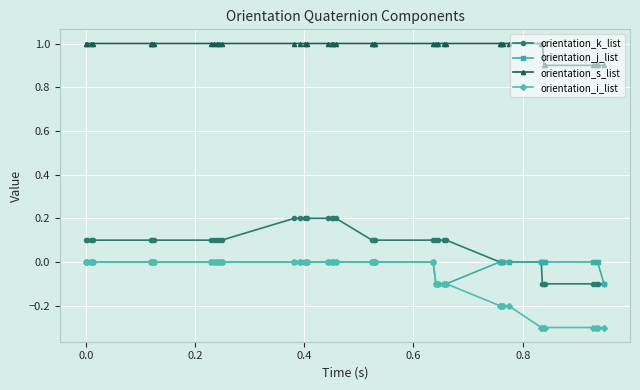

True or false: orientation_j_list and orientation_s_list cross at least once.

False